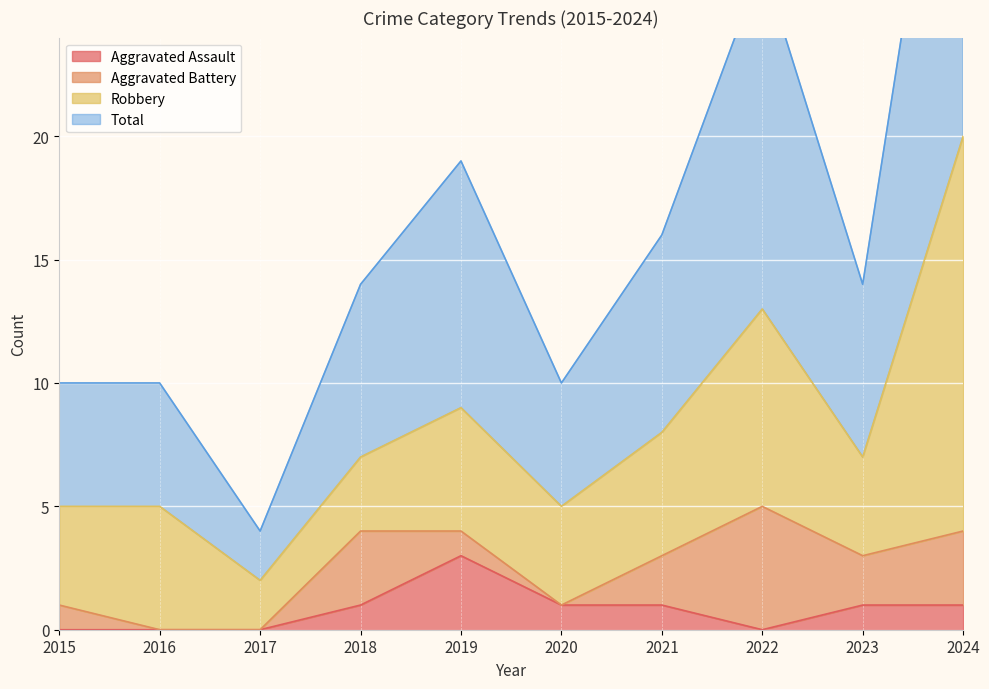

What is the lowest value of the Total series?

4